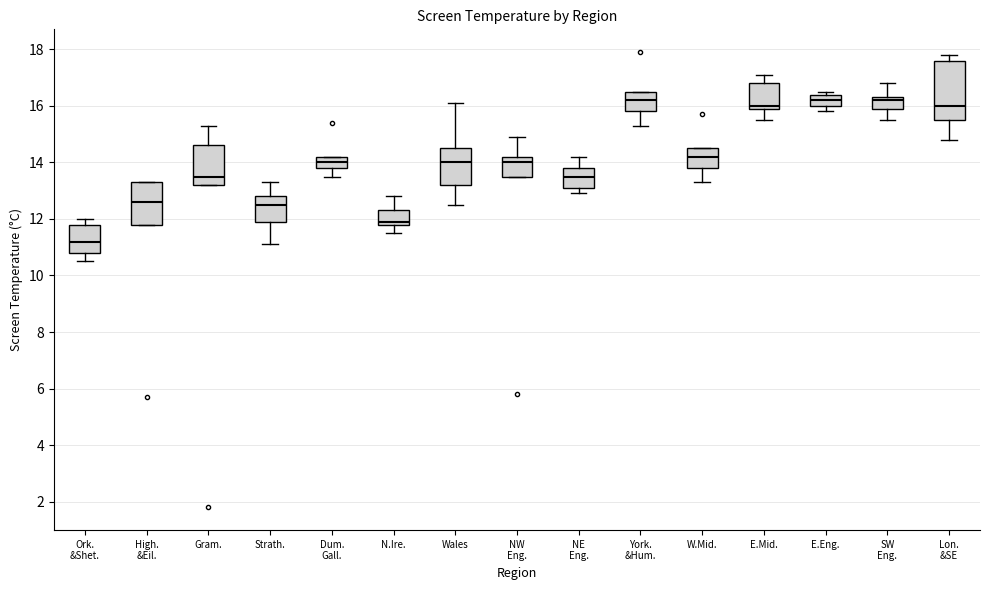

Where does the median line of the box for NE Eng. sit on the y-axis? The values are not printed on the chart, so give them approximately, as read against the axis.

13.6